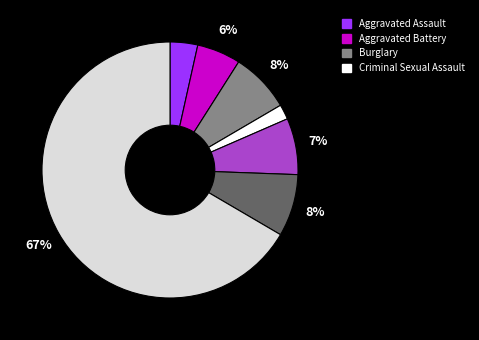

Is there any slice that represents more than half of the pie?

Yes